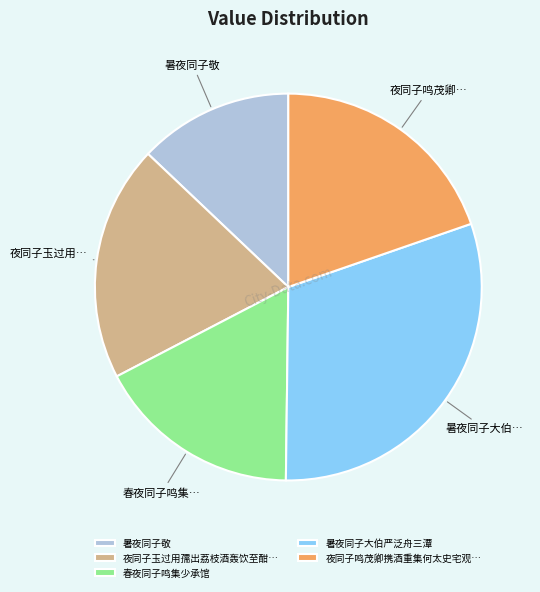

Approximately how many times larger is the value at 春夜同子鸣集少承馆 compared to 暑夜同子大伯严泛舟三潭?

0.6